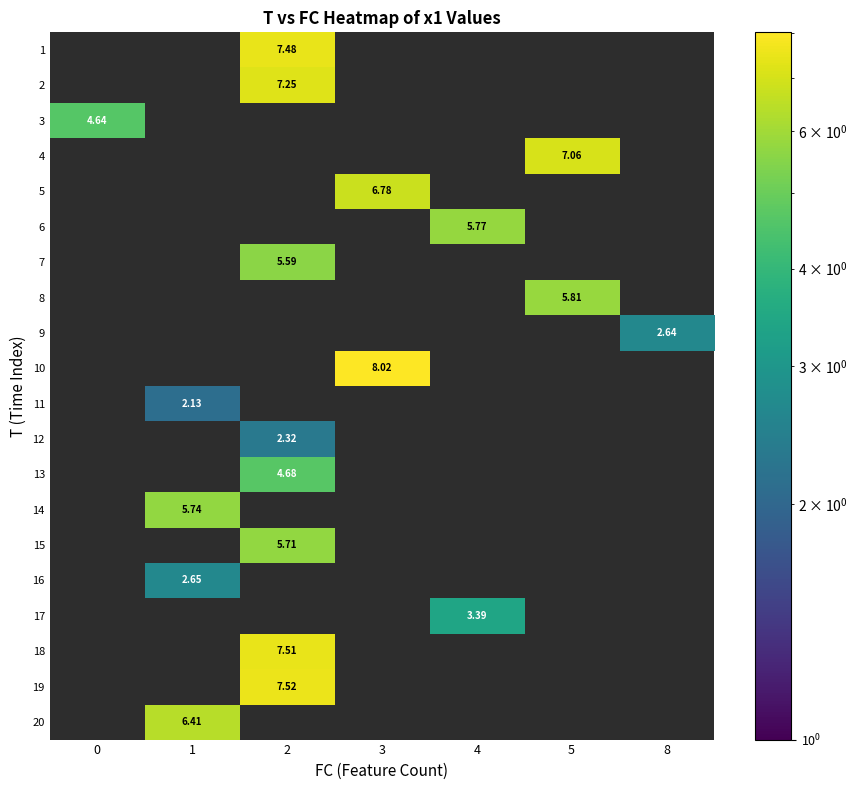

Which label corresponds to the smallest value in the chart?

1